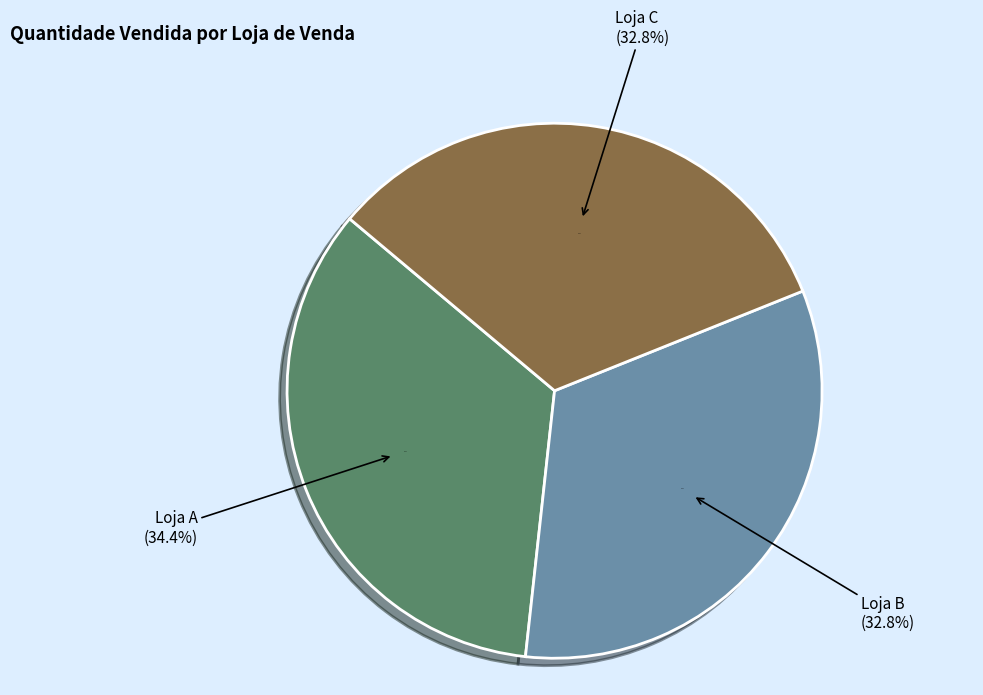

To the nearest percent, what is the average slice percentage?

33%